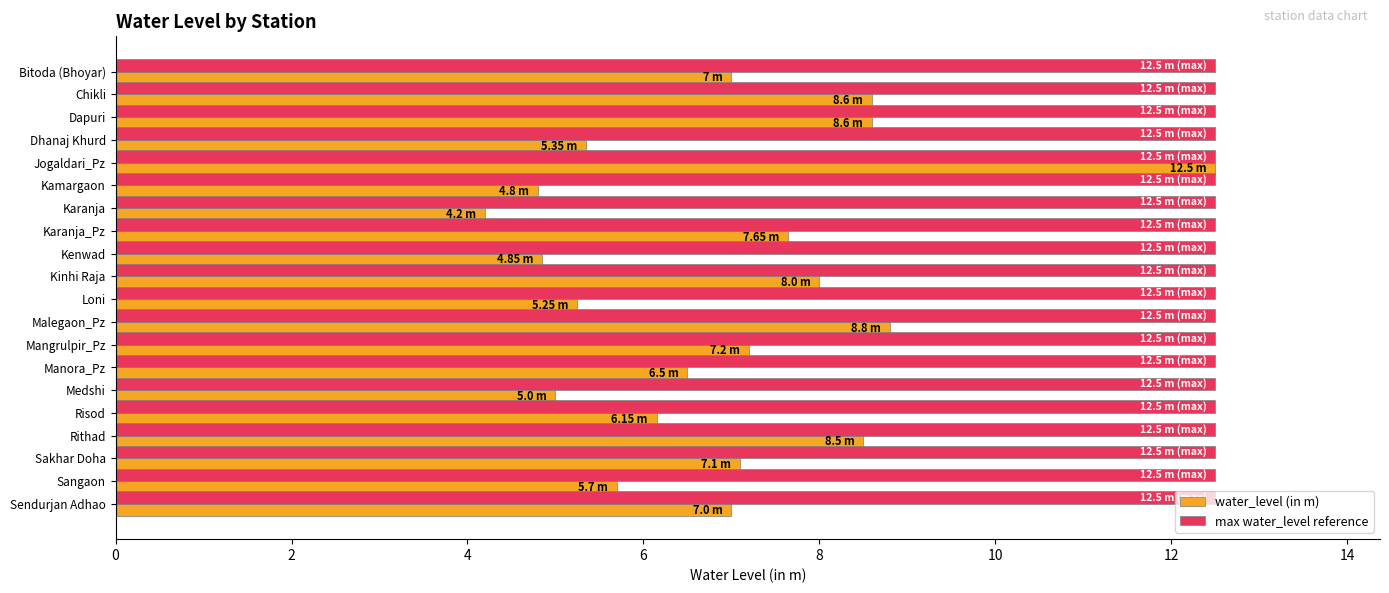

At which label does water_level (in m) reach its peak?

Jogaldari_Pz